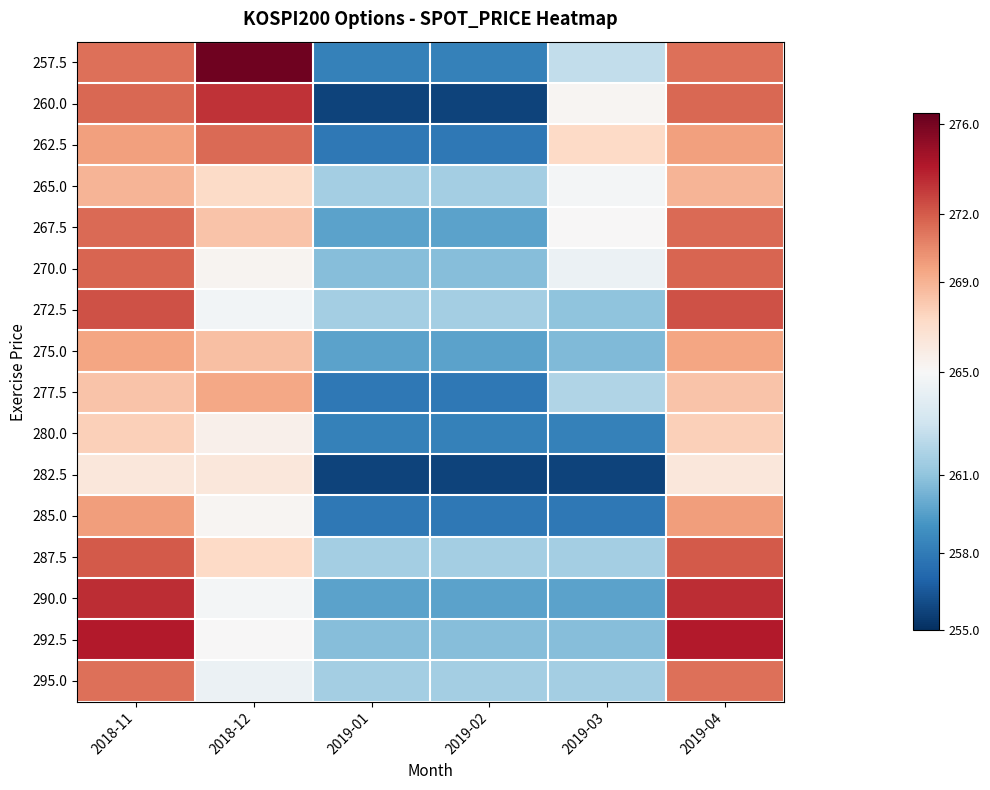

List the labels in order of 285.0 value, largest first.

2018-11, 2019-04, 2018-12, 2019-01, 2019-02, 2019-03